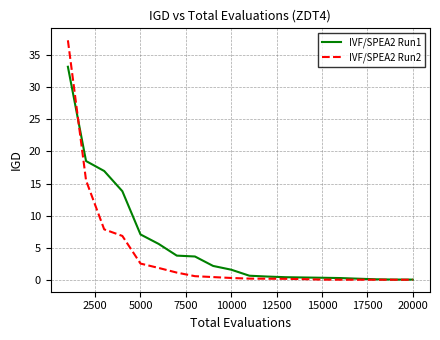

Rank the series by their maximum value, from highest to lowest.

IVF/SPEA2 Run2, IVF/SPEA2 Run1